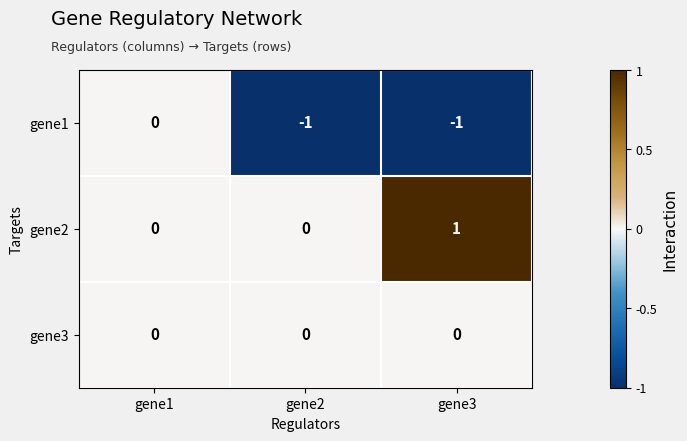

Rank the series by their average value, from highest to lowest.

gene2, gene3, gene1